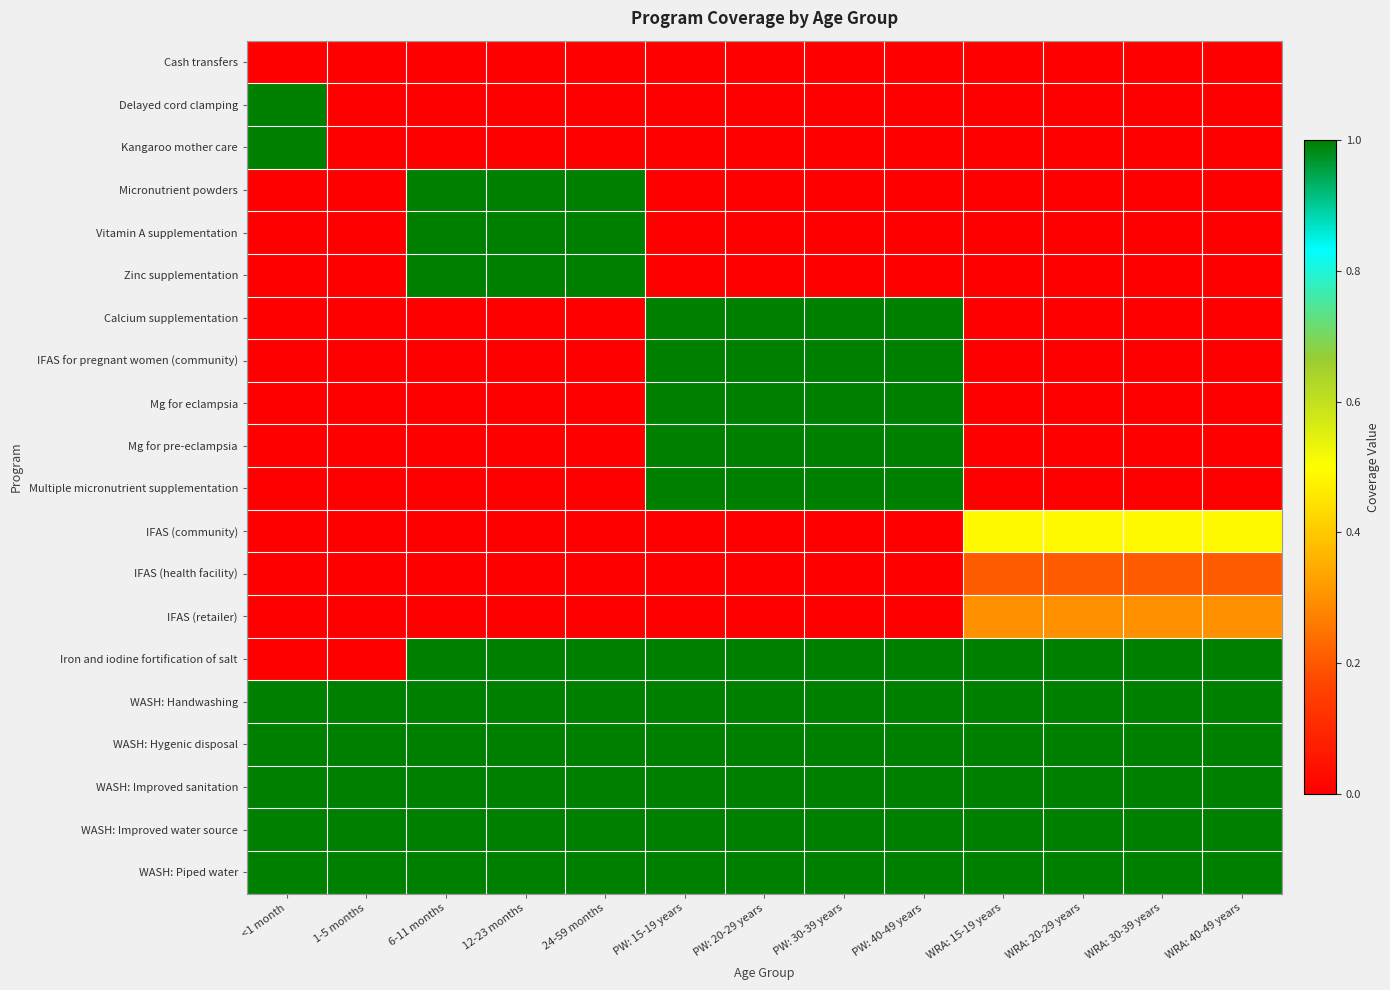

Which category has the lowest value across all series?

<1 month